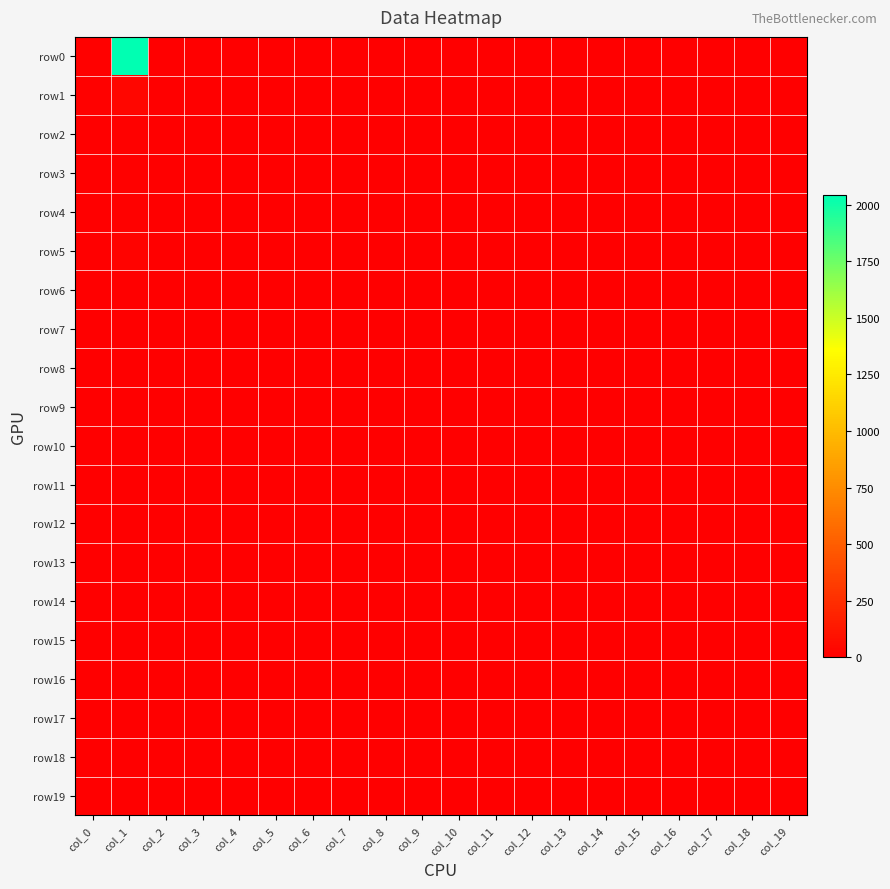

What is the greatest value displayed?

2043